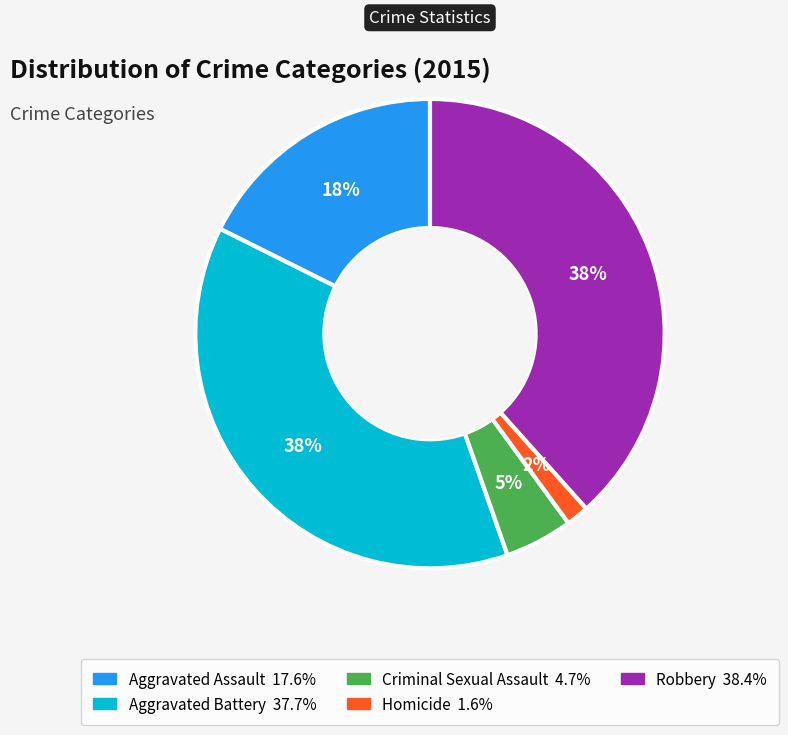

What is the smallest slice in the pie chart?

Homicide